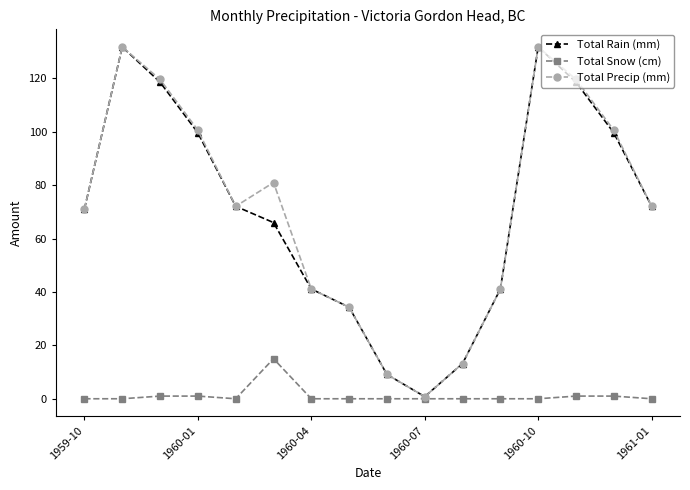

What is the maximum value shown in the chart?

131.8